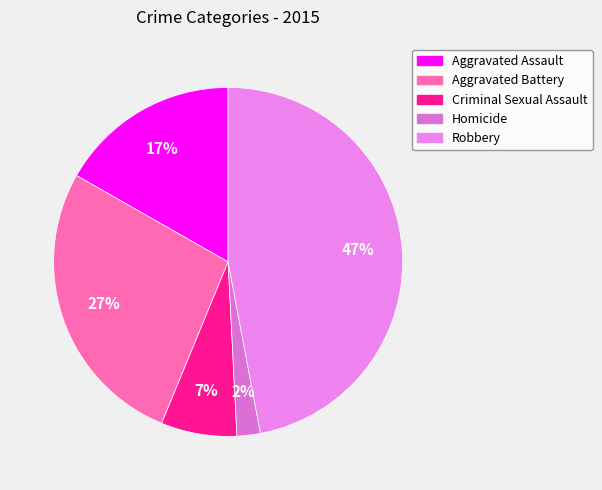

What portion of the pie excludes Robbery?

53.0%